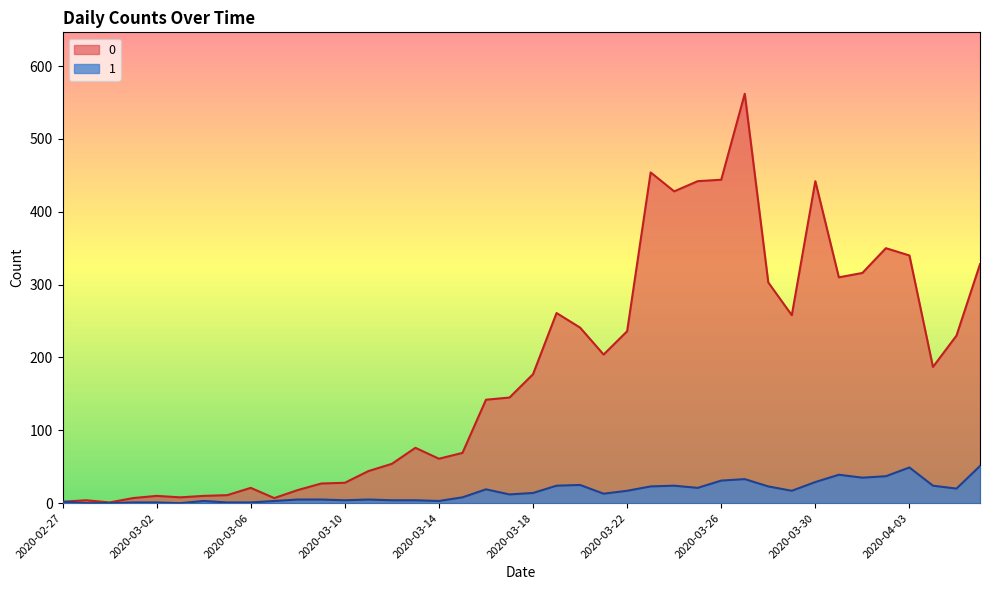

List the series in order of their overall mean, lowest first.

1, 0